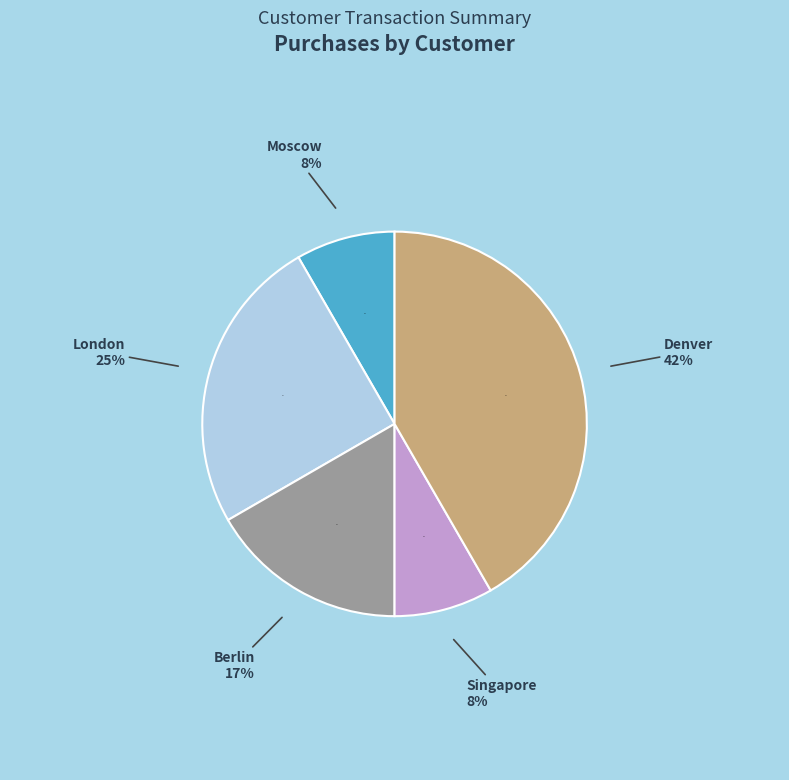

The Moscow slice represents 8% of the pie. True or false?

True